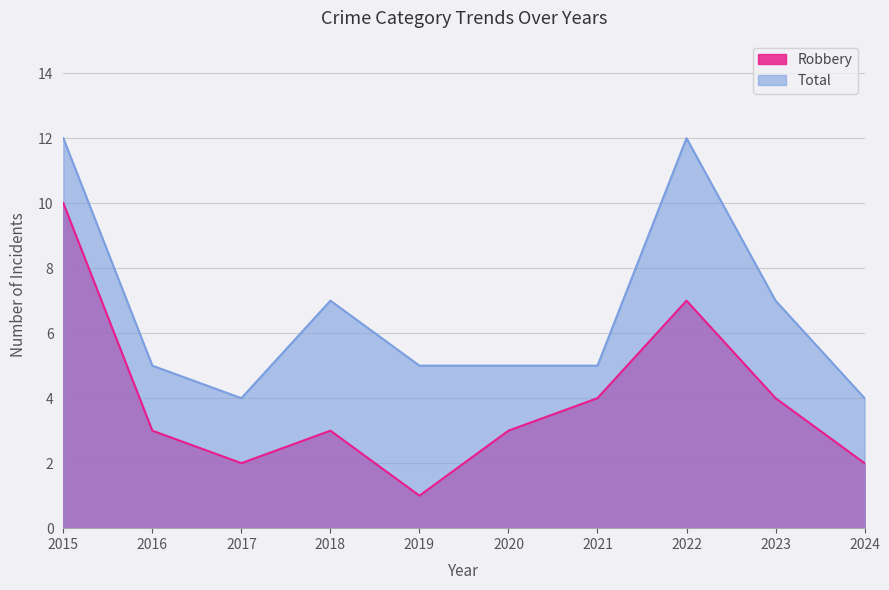

What is the average value of the Robbery series?

4